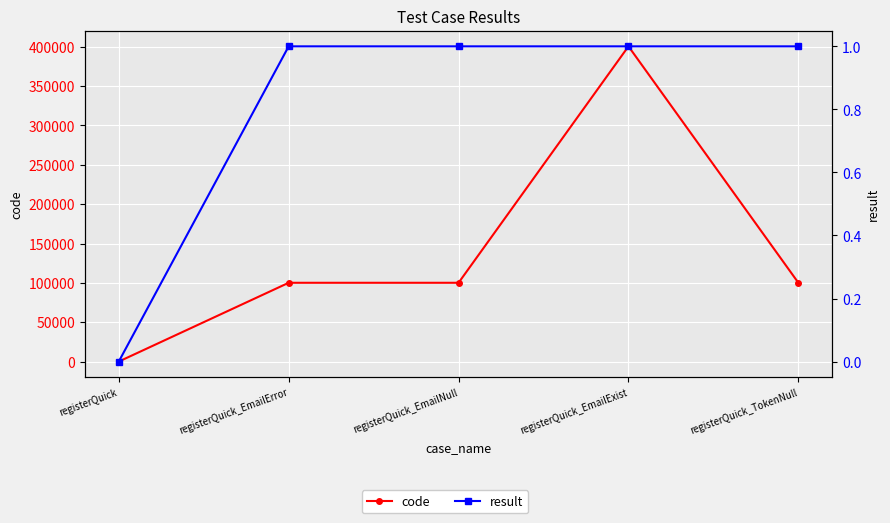

Count the number of data series in this chart.

2